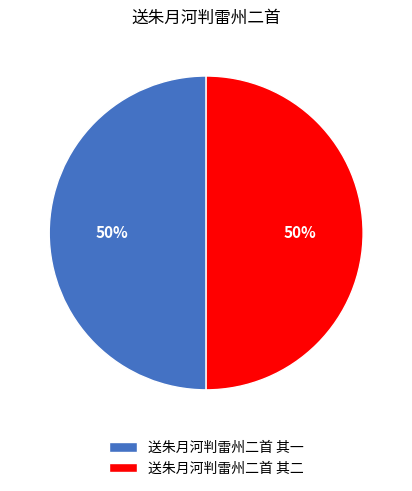

Count the number of slices in the pie.

2